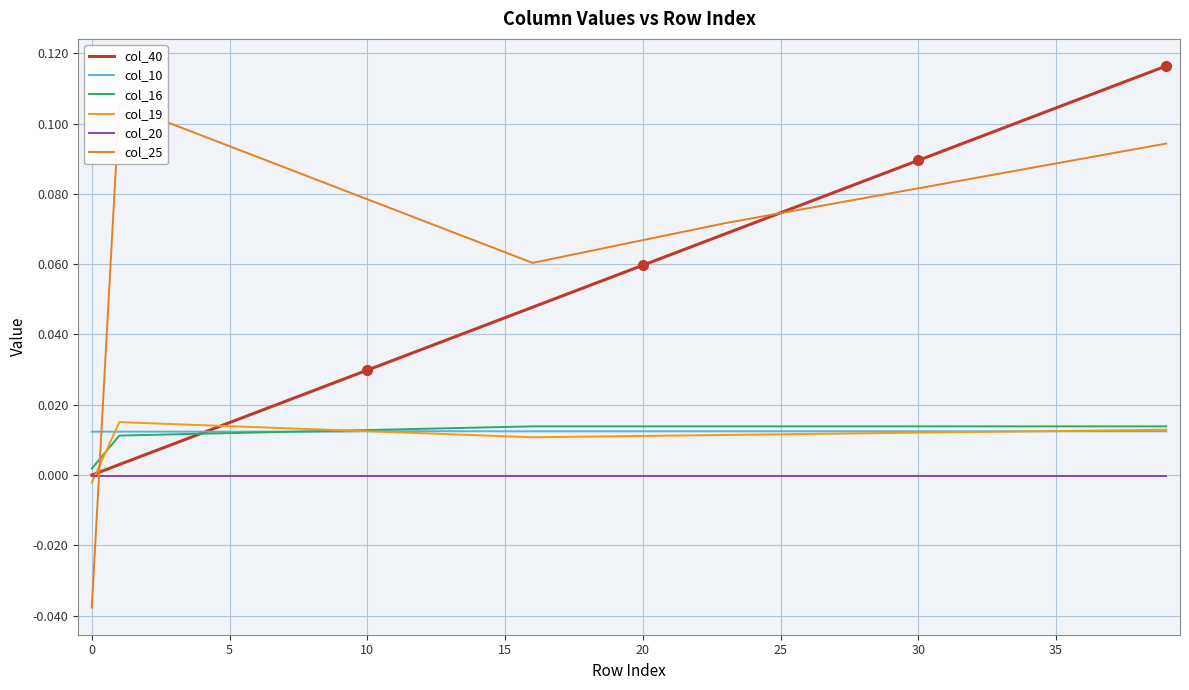

At which label does col_16 reach its peak?

16